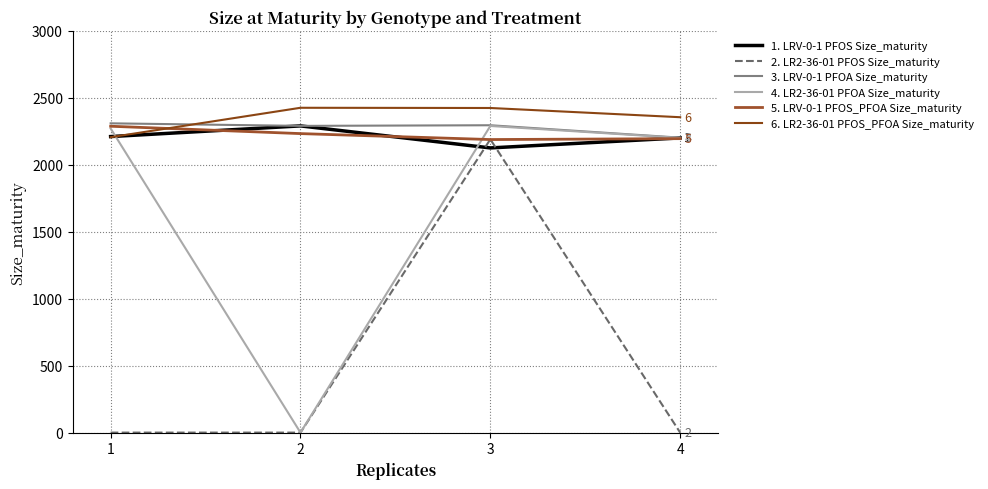

The 3. LRV-0-1 PFOA Size_maturity series shows 2203.0 at 4. True or false?

True